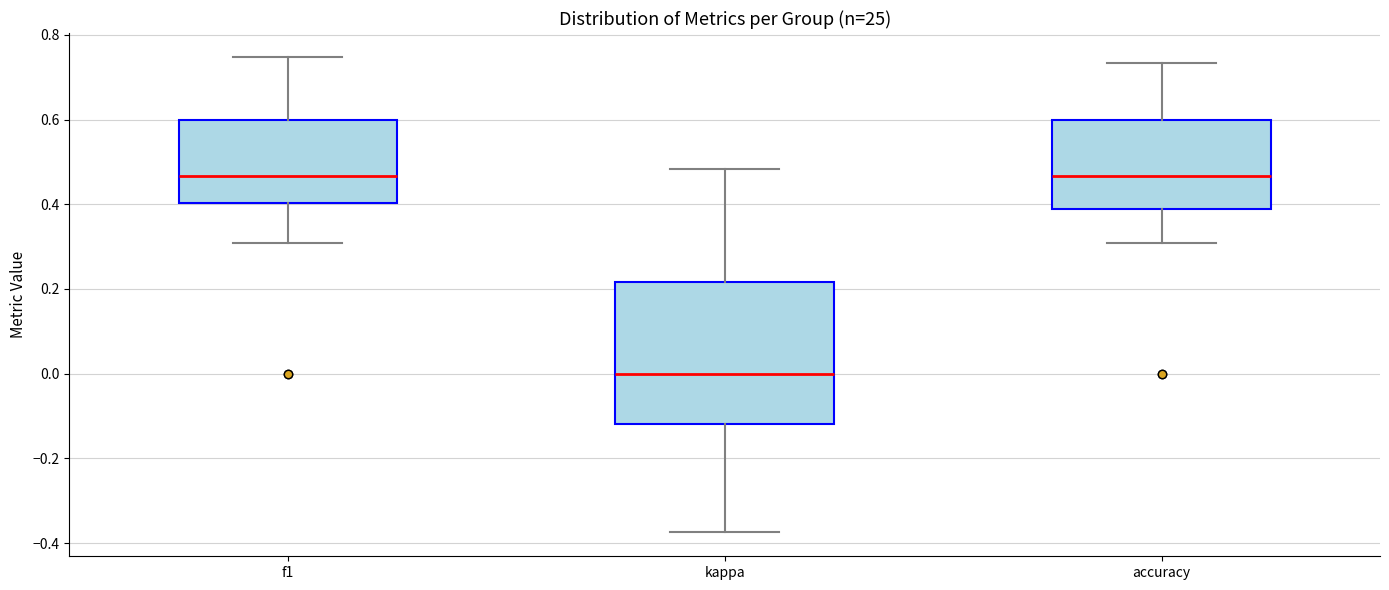

Reading left to right, transcribe this box plot: for each box, give where its median line is, the range the box spans, and where its two whiskers end, as read against the y-axis. The values are not printed on the chart, so give them approximately, as read against the axis.

f1: median 0.46, box 0.40 to 0.60, whiskers 0.30 to 0.74
kappa: median 0.00, box -0.12 to 0.22, whiskers -0.38 to 0.48
accuracy: median 0.46, box 0.38 to 0.60, whiskers 0.30 to 0.74